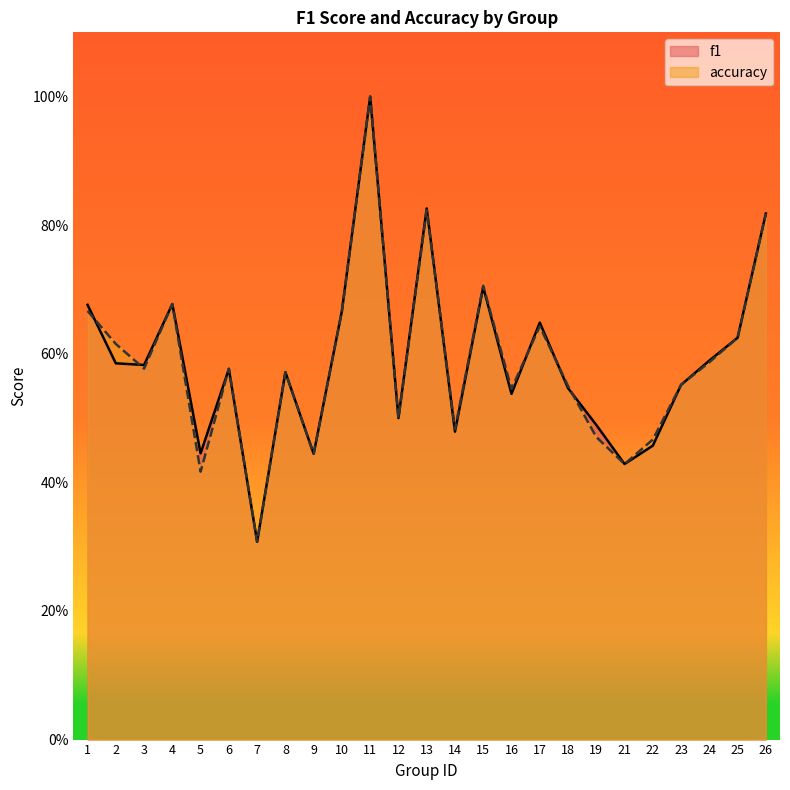

True or false: f1 has a value of 0.6 at 23.

True